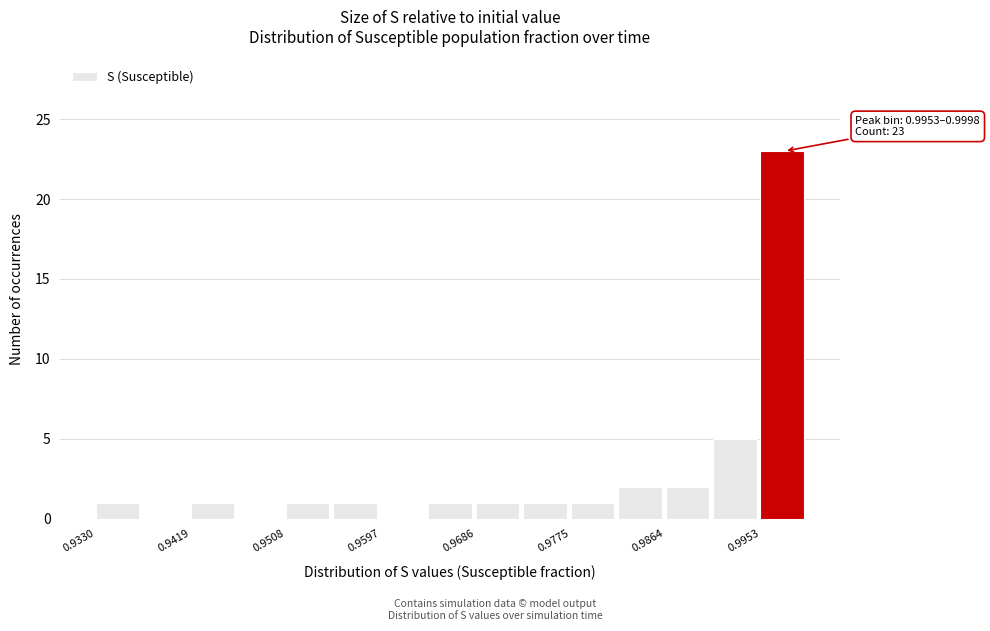

Over which range of the x-axis is the bar tallest?

0.995 to 1.000